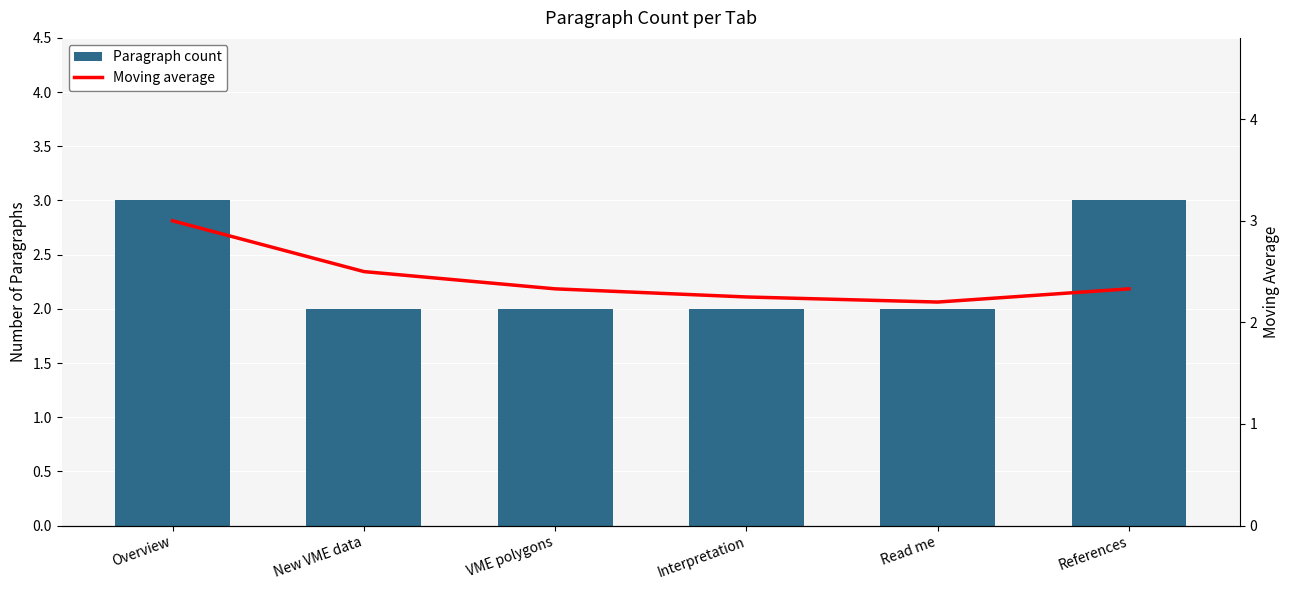

True or false: Moving average has a value of 3.8 at Interpretation.

False